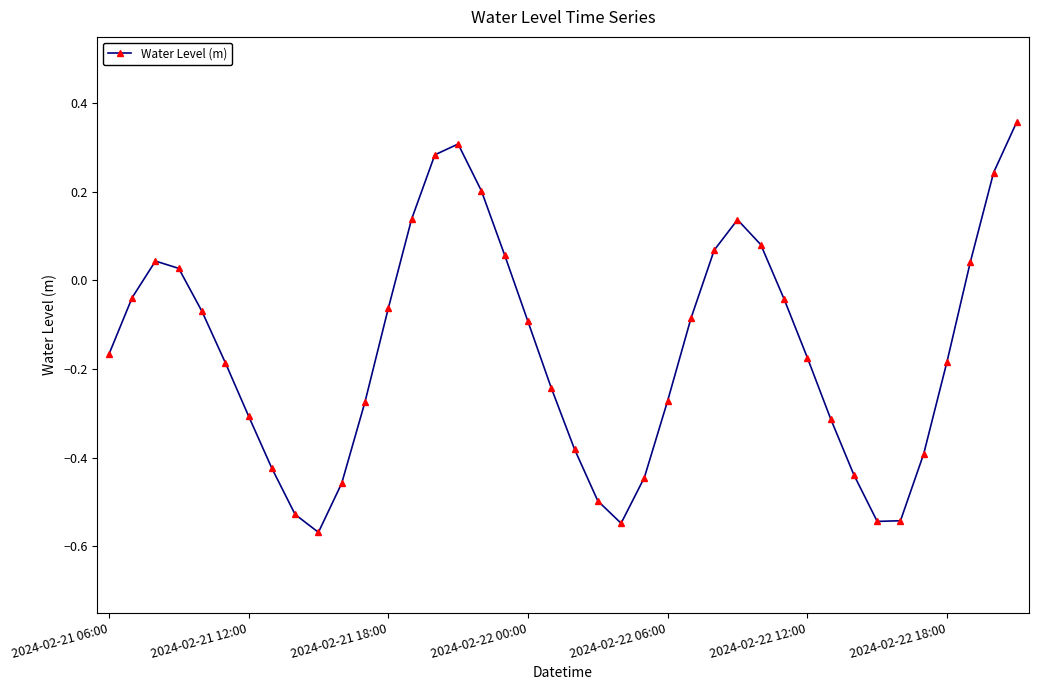

What is the difference between the second highest and second lowest values?

0.9